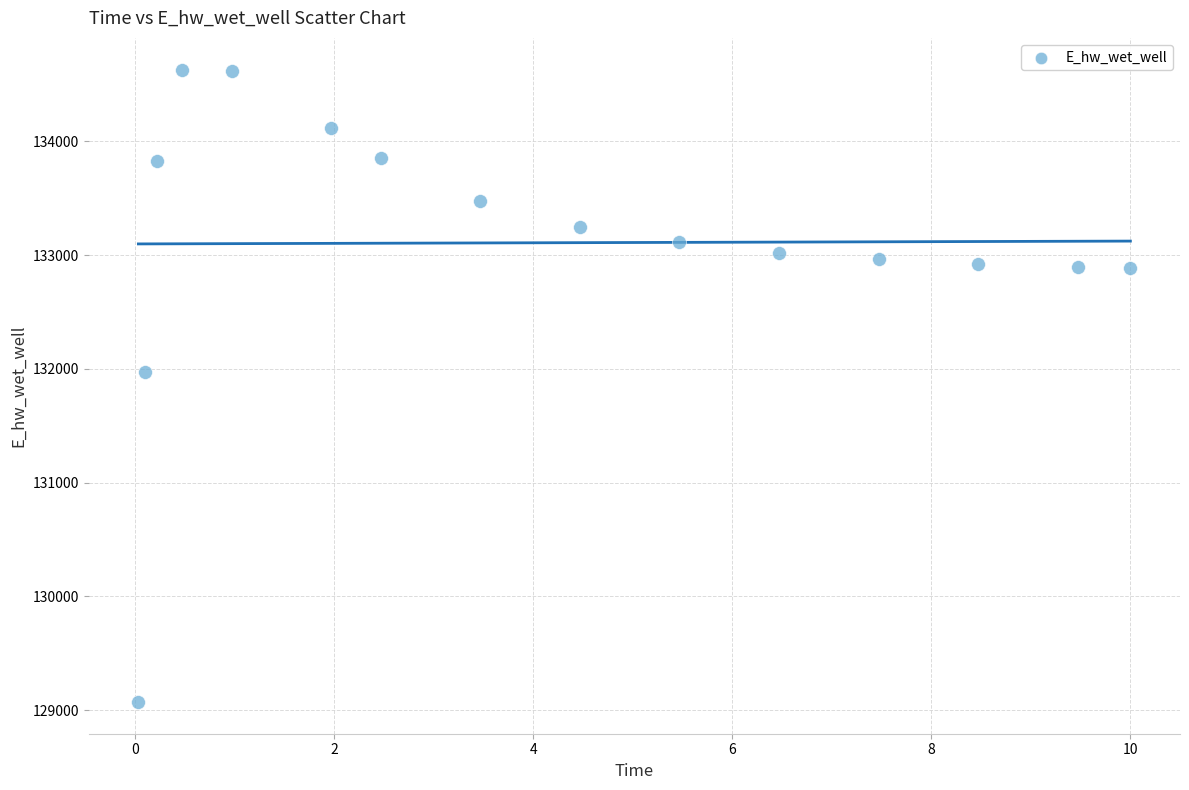

What is the range of Y values (max minus min)?

5559.6